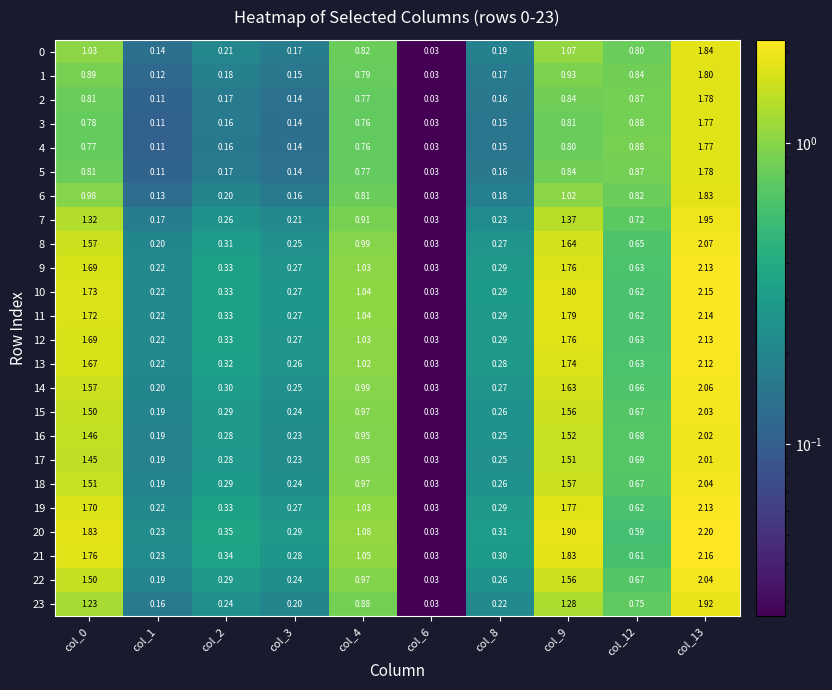

At how many categories does at least one series exceed 2?

1